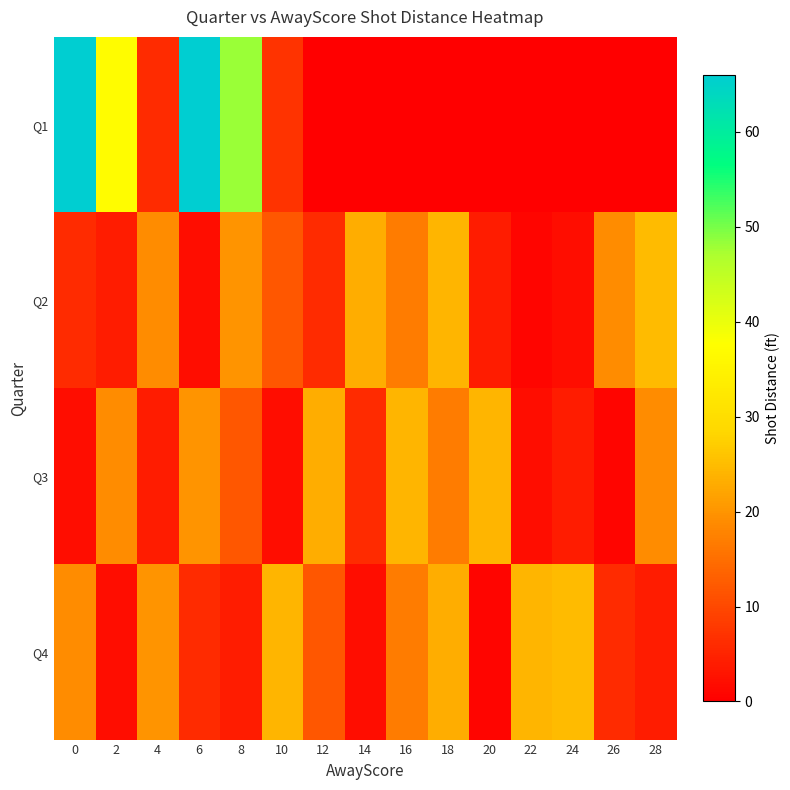

Between 14 and 16, which is larger?

14